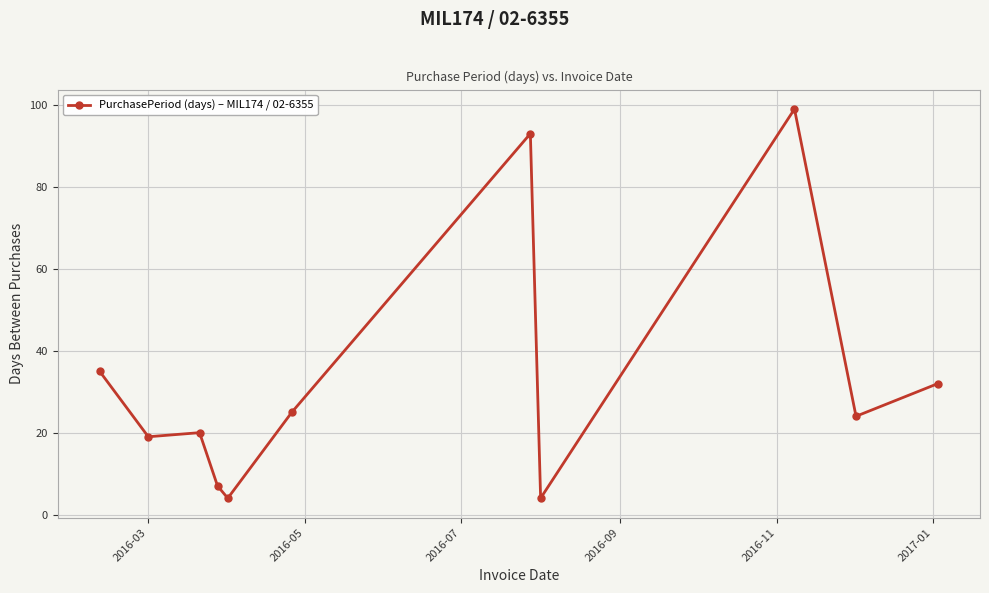

What is the maximum value shown in the chart?

99